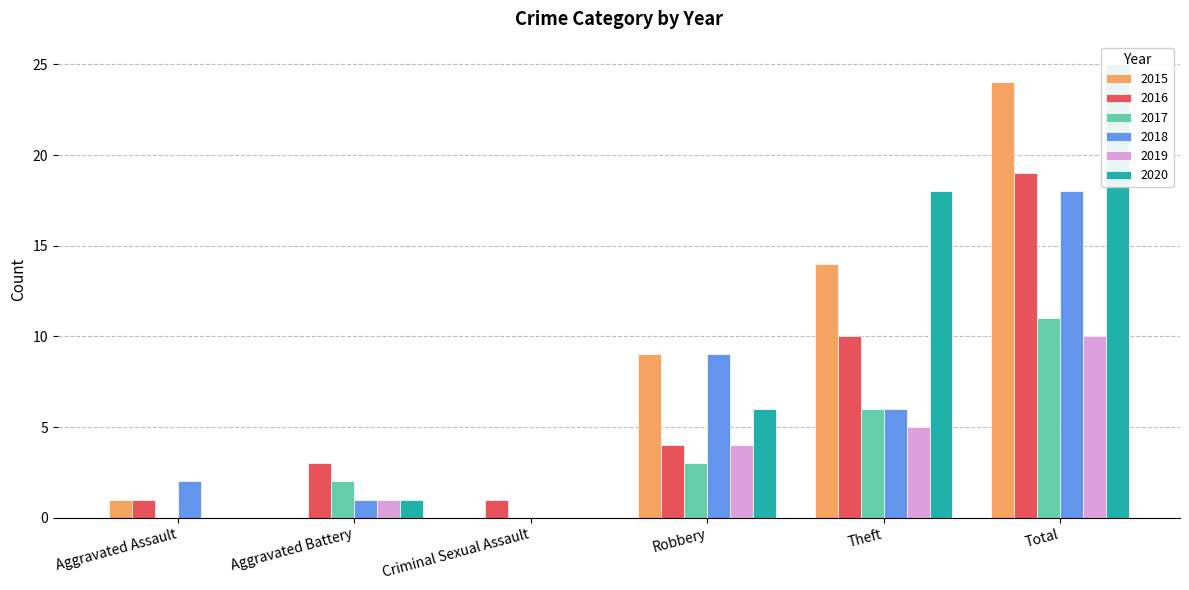

Is the value of 2015 at Theft greater than the value of 2016 at Theft?

Yes